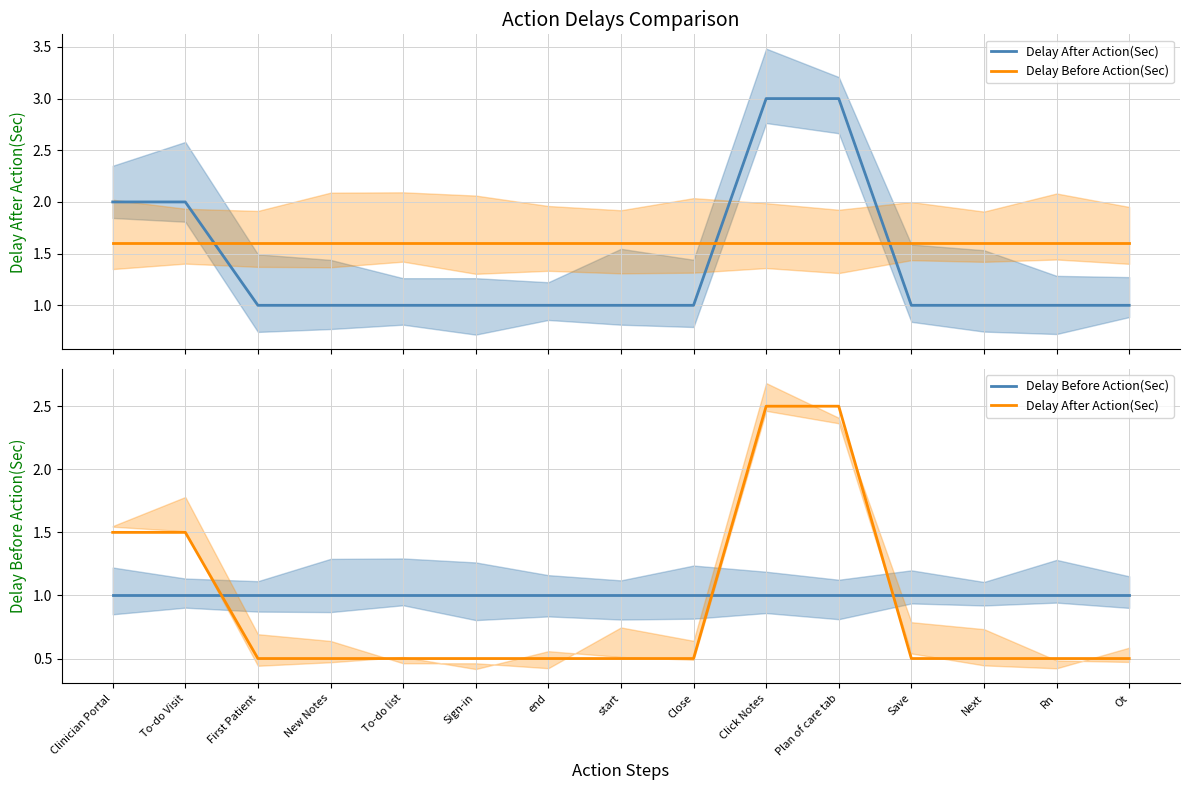

Which label corresponds to the smallest value in the chart?

First Patient